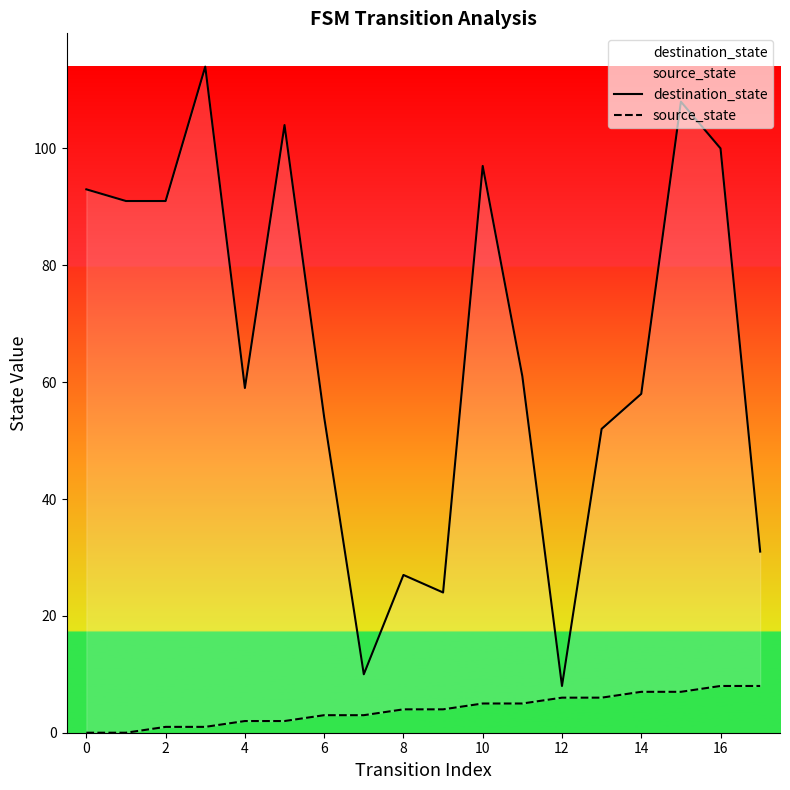

Reading left to right, transcribe all the data shown in this chart.

destination_state: 93	91	91	114	59	104	54	10	27	24	97	61	8	52	58	108	100	31
source_state: 0	0	1	1	2	2	3	3	4	4	5	5	6	6	7	7	8	8